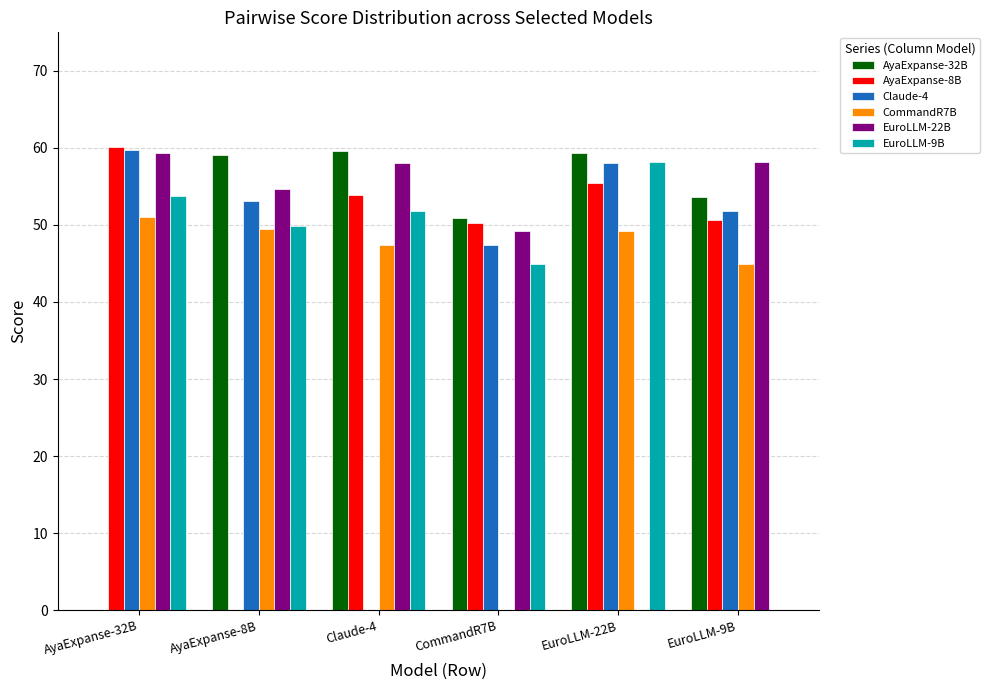

What is the sum of the AyaExpanse-32B values at AyaExpanse-8B and Claude-4?

118.7